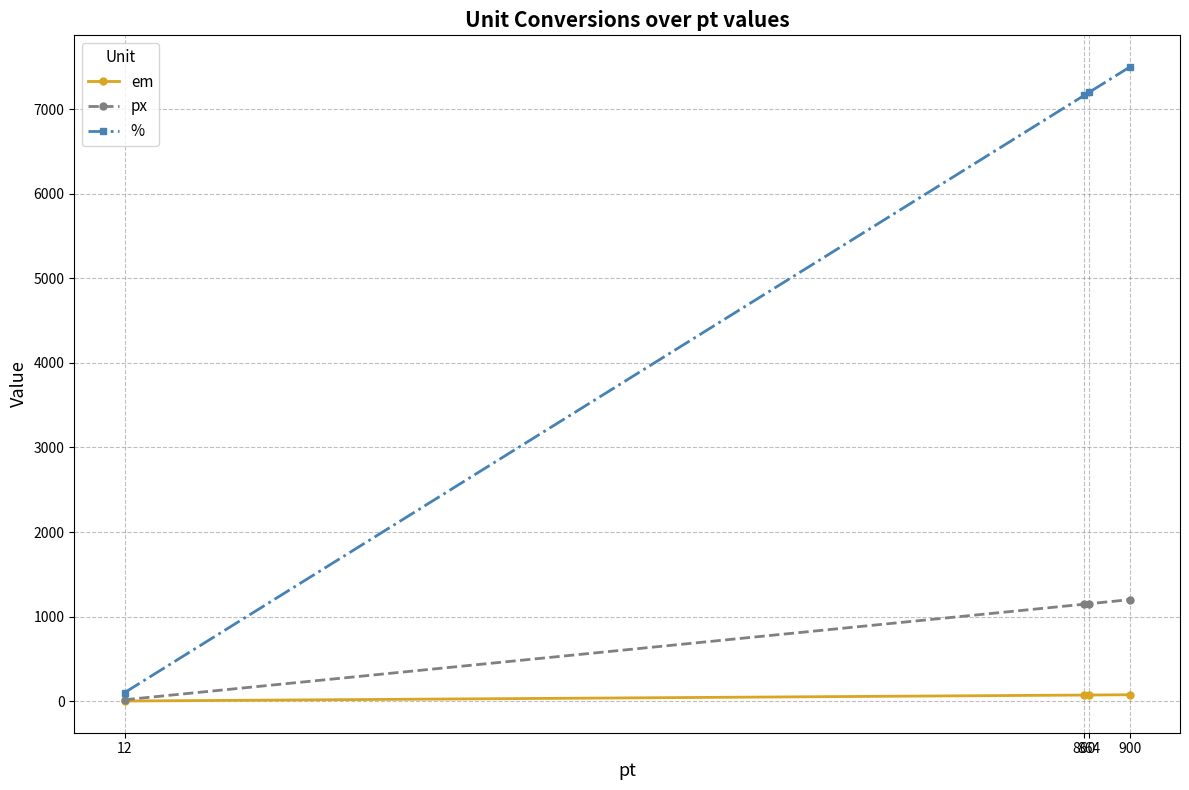

What is the maximum value for %?

7500.0